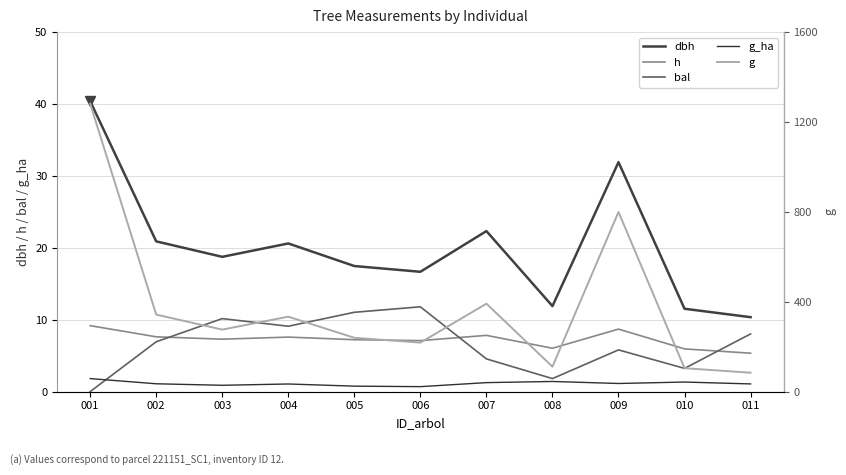

The g_ha series shows 0.5 at 007. True or false?

False